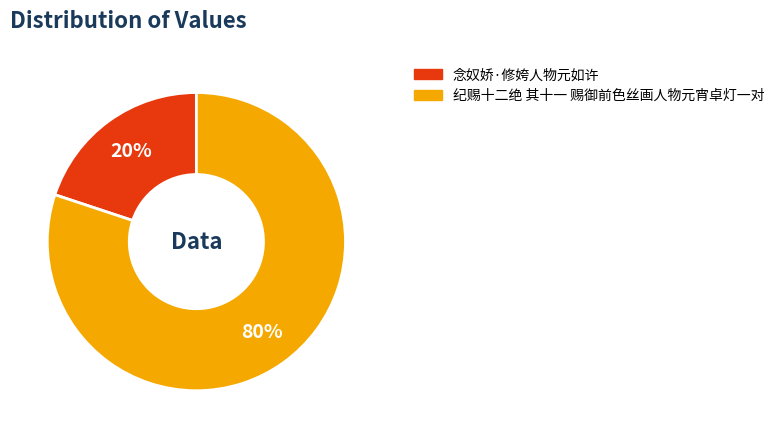

What is the ratio of the value at 纪赐十二绝 其十一 赐御前色丝画人物元宵卓灯一对 to the value at 念奴娇·修姱人物元如许?

4.0